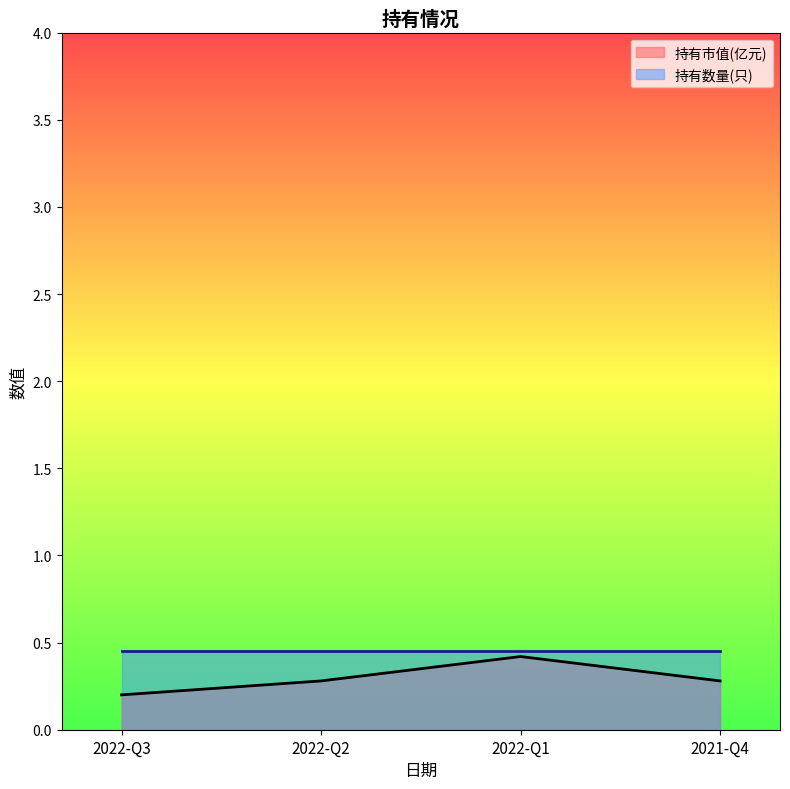

How many interior local peaks (higher than both neighbors) does the data have?

1